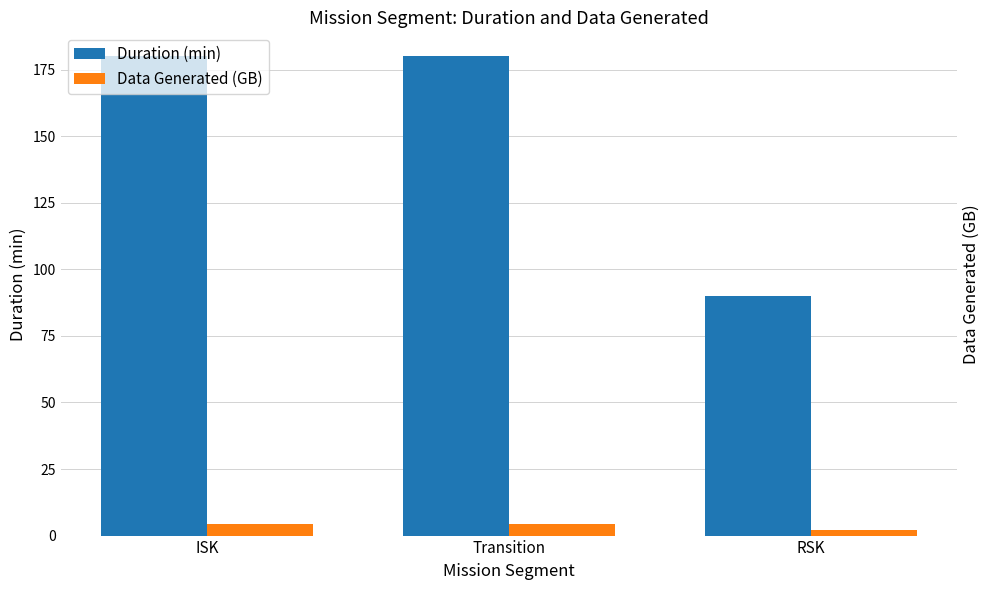

Reading right to left, extract all data points from this chart.

Duration (min): 90.0	180.0	180.0
Data Generated (GB): 2.2	4.4	4.4